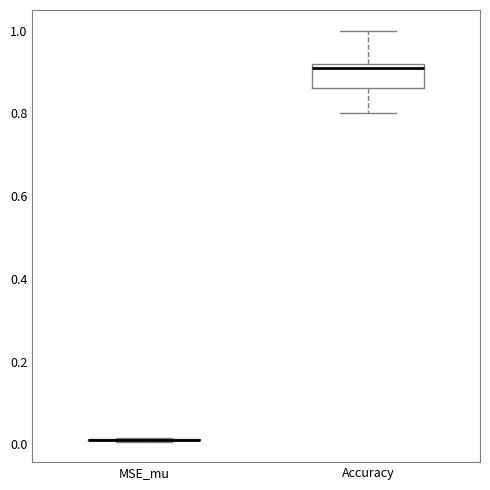

Comparing the boxes themselves (not the whiskers), which one is the tallest?

Accuracy